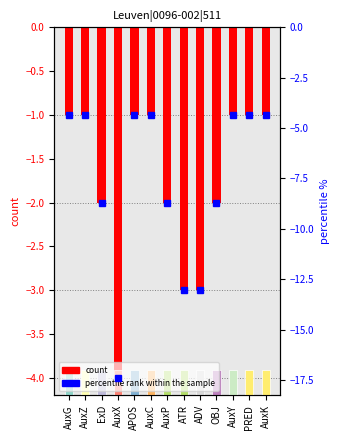

Which category has the lowest value across all series?

AuxX